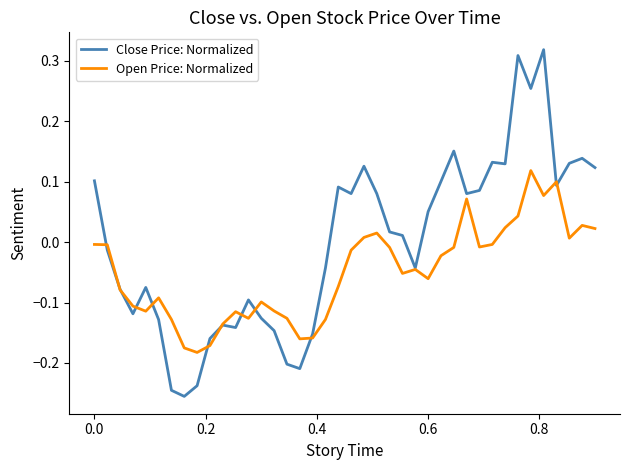

Rank the series by their average value, from highest to lowest.

Close Price: Normalized, Open Price: Normalized